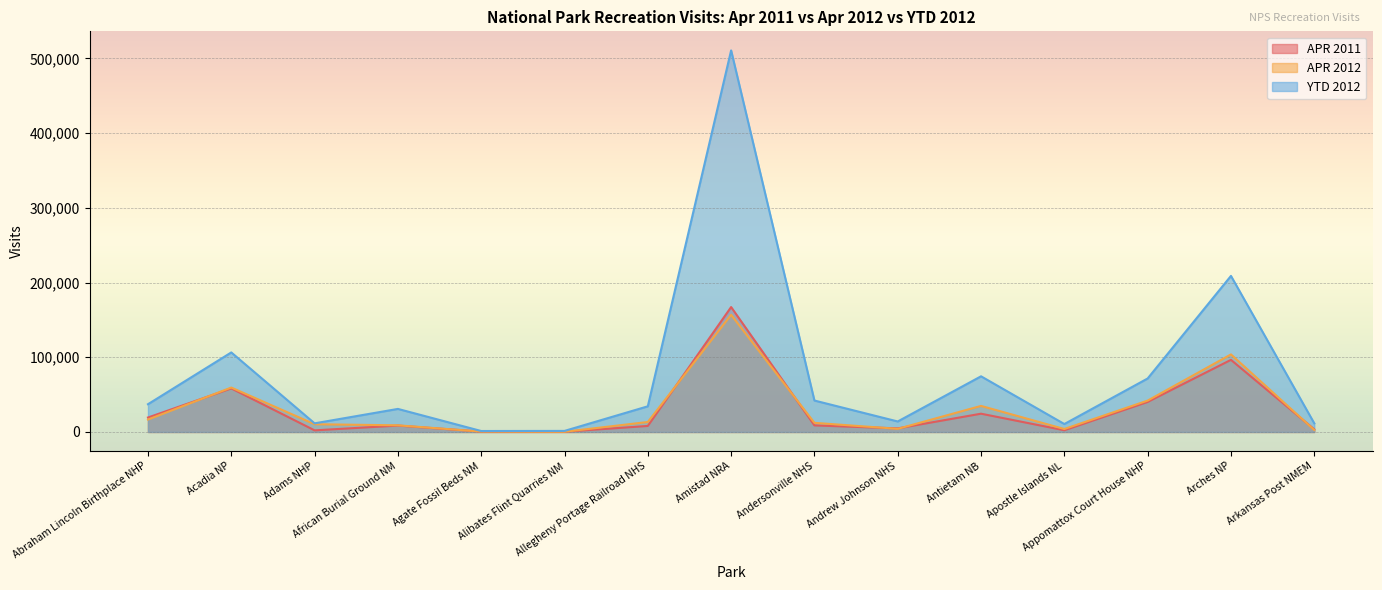

Between Antietam NB and Arkansas Post NMEM, which series saw the biggest shift?

YTD 2012